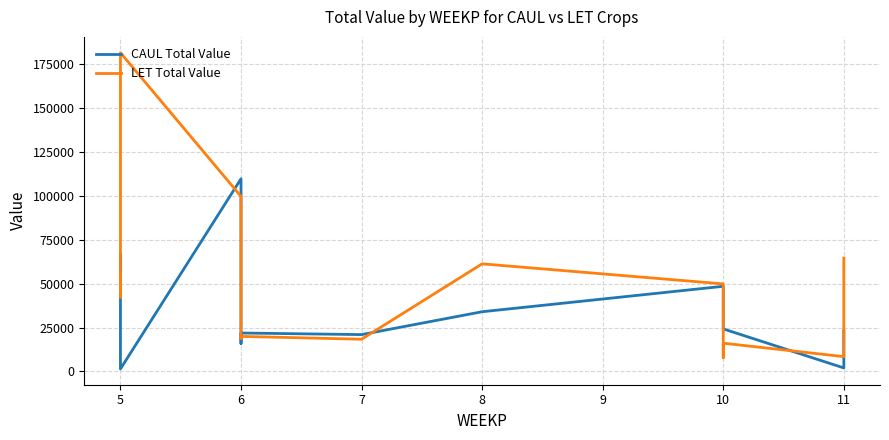

What is the highest value of the CAUL Total Value series?

109721.5